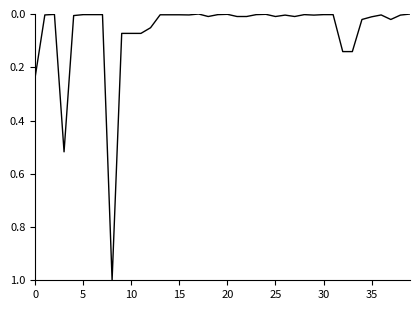

What is the sum of all values?

2.5